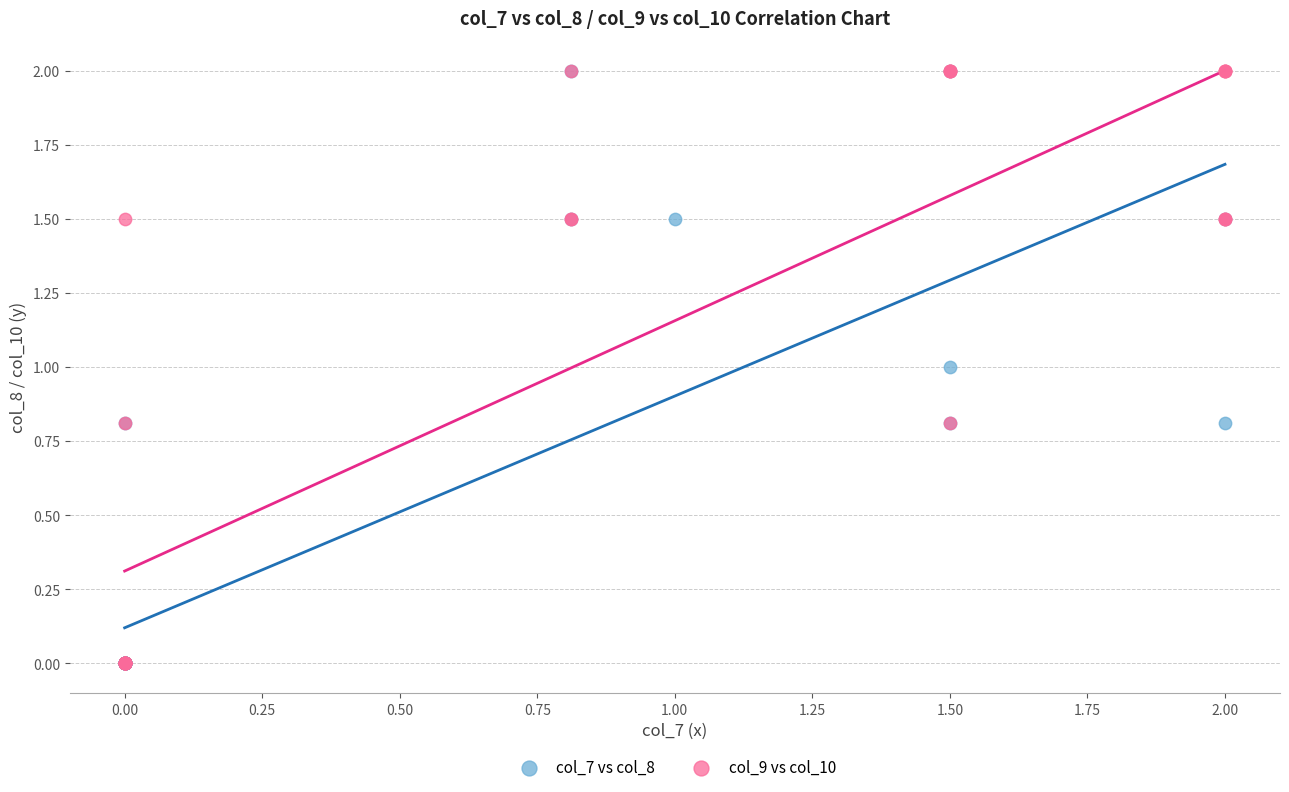

What are all the series names shown in the legend?

col_7 vs col_8, col_9 vs col_10